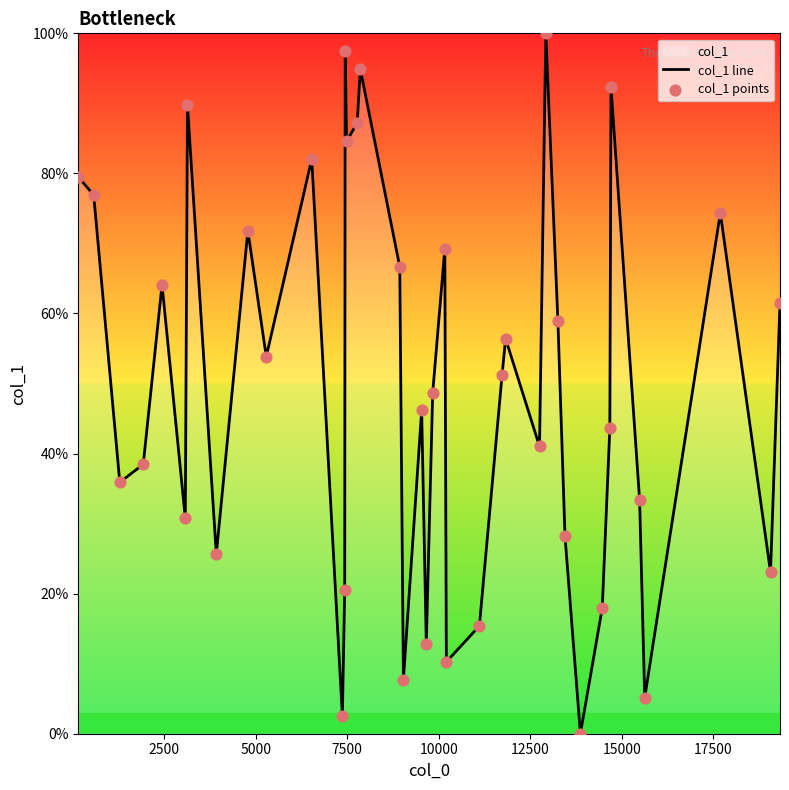

What are all the series names shown in the legend?

col_1 line, col_1 points